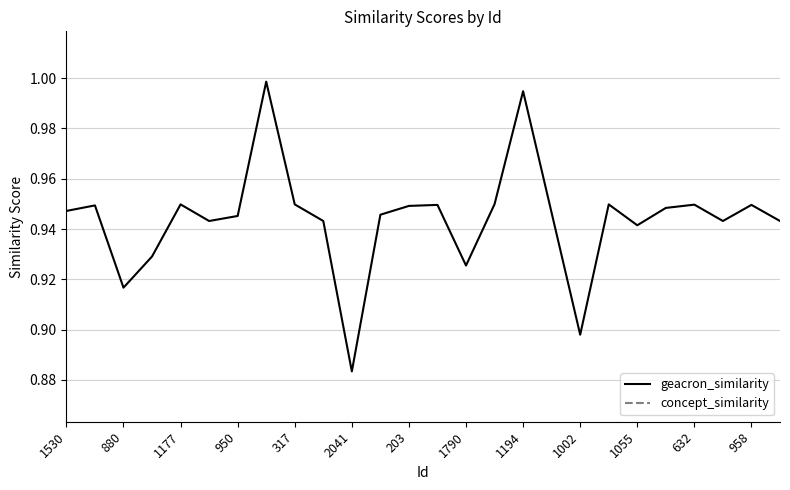

Does the chart display data point markers on the line(s)?

No